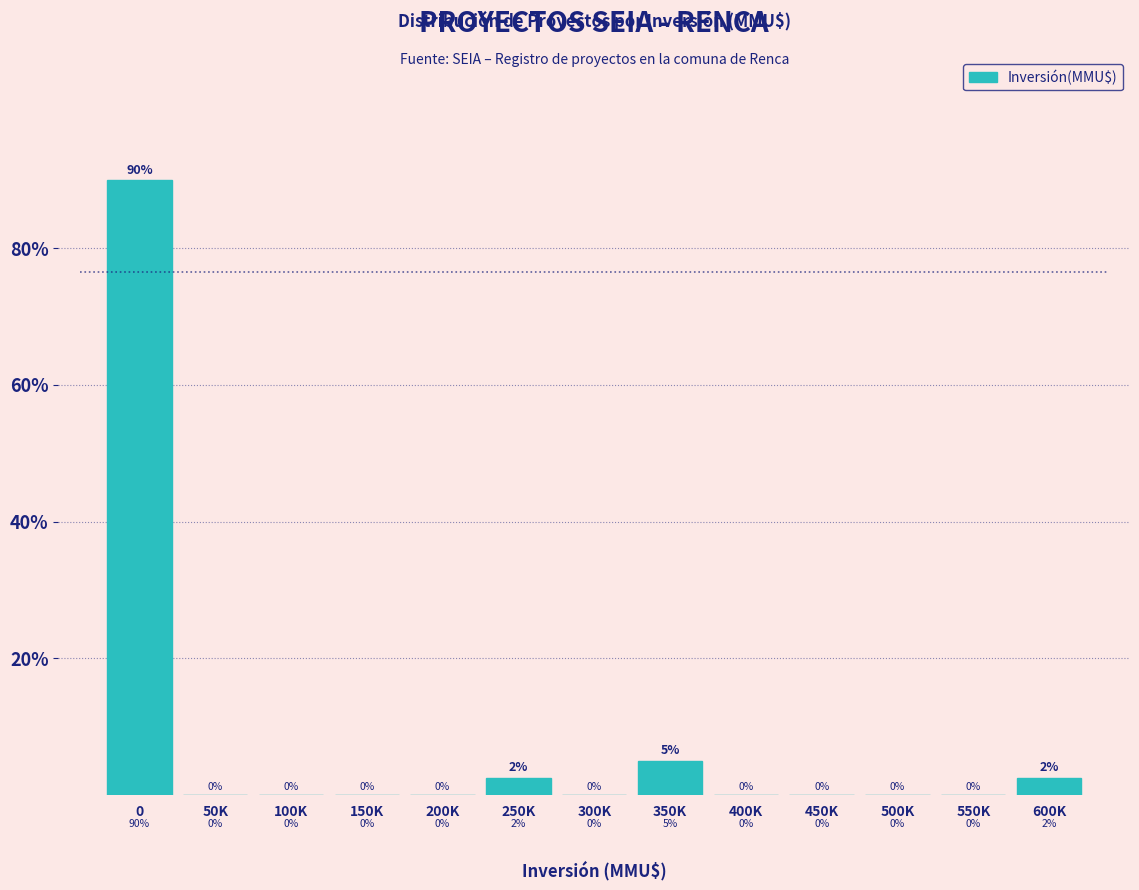

Is it true that the value at 400K is 47.2?

False